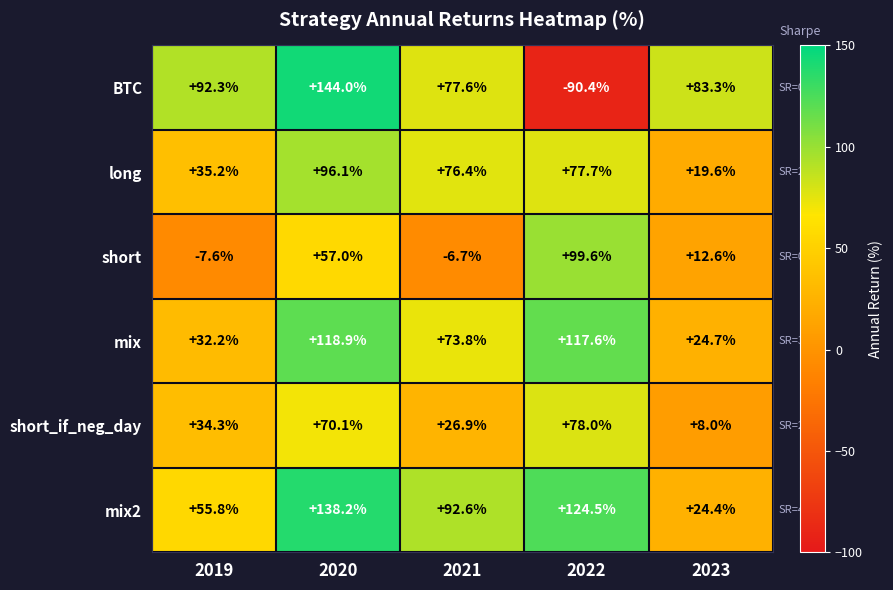

Which series changed the most between 2021 and 2023?

mix2